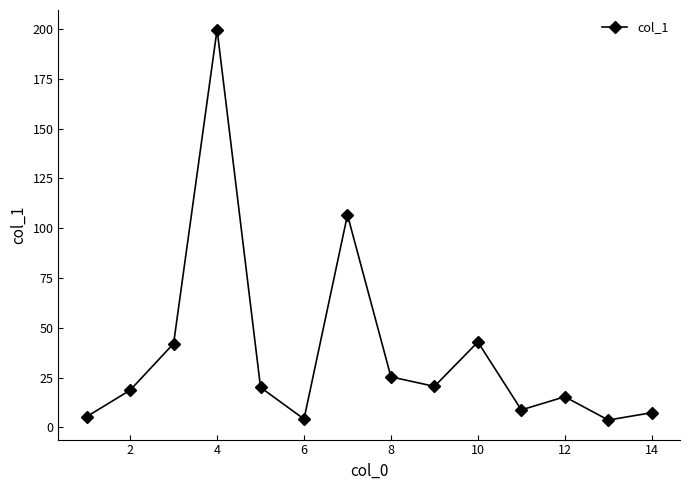

What is the difference between the maximum and minimum values?

196.1